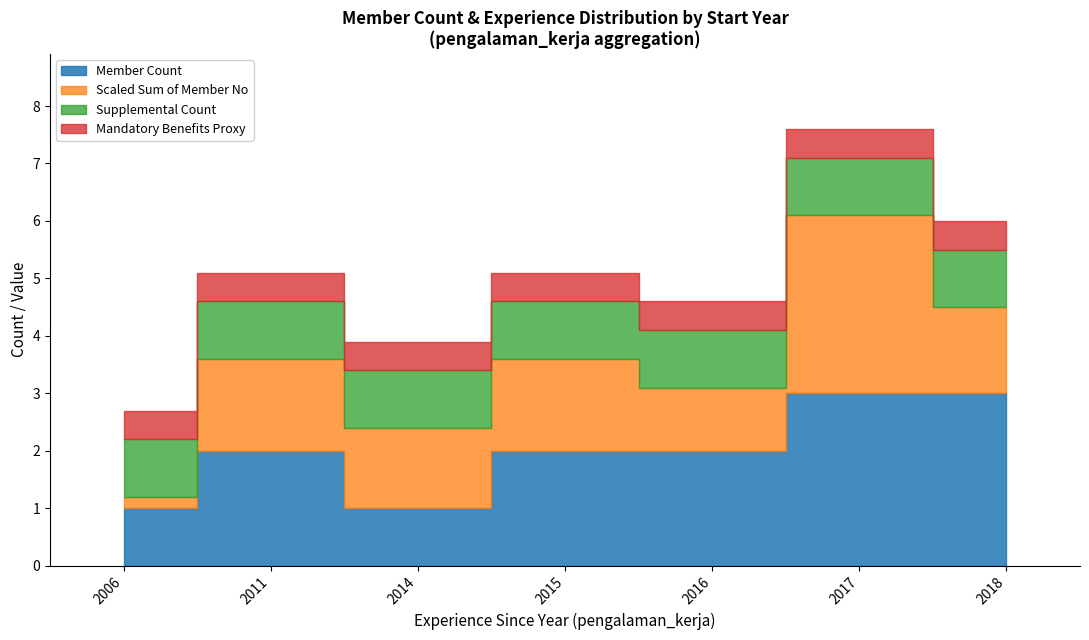

What is the lowest value of the Experience Since (pengalaman_kerja) series?

2006